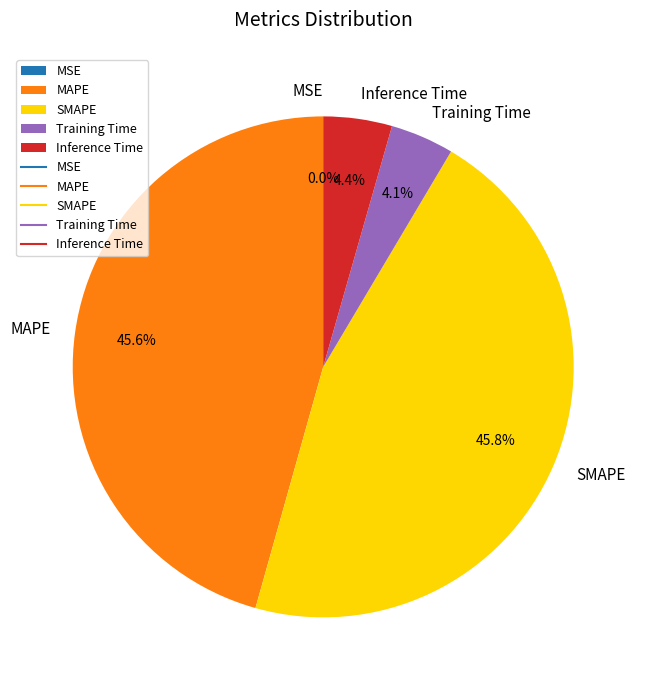

Does any single category account for the majority?

No